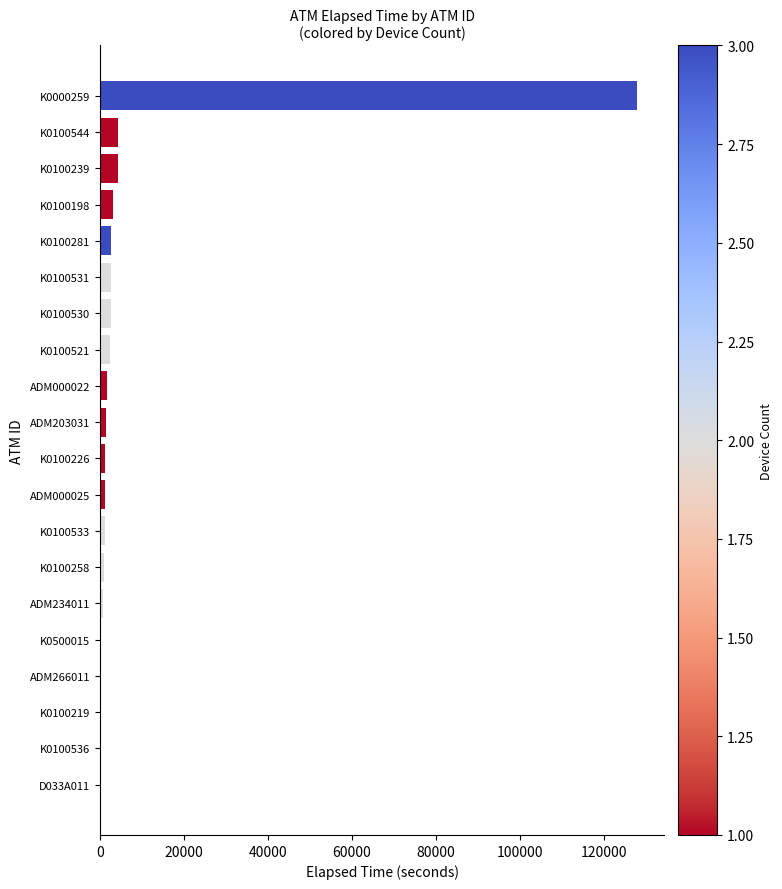

Read the value at K0100239.

4229